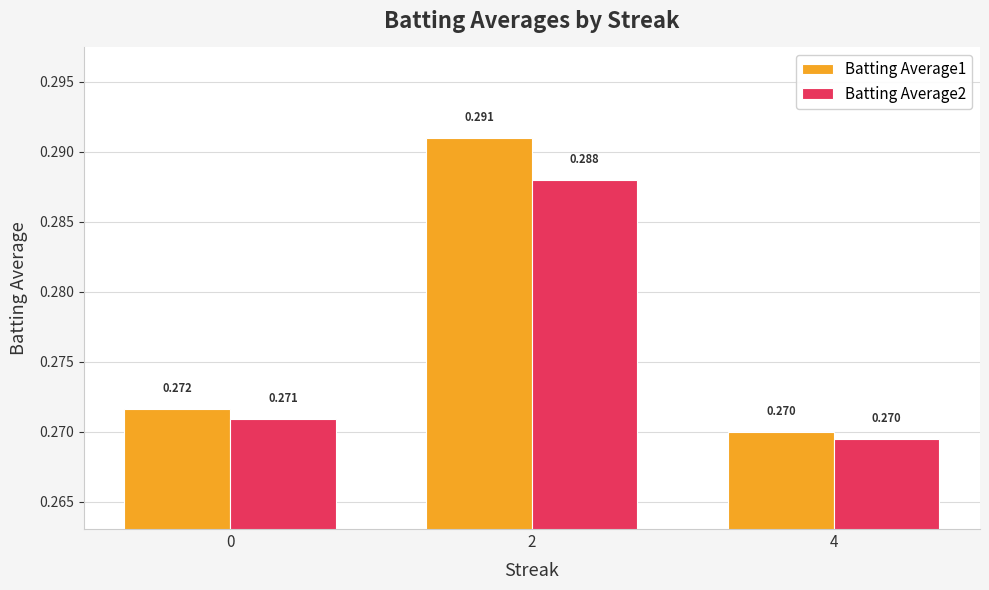

Between 0 and 2, which is larger?

2